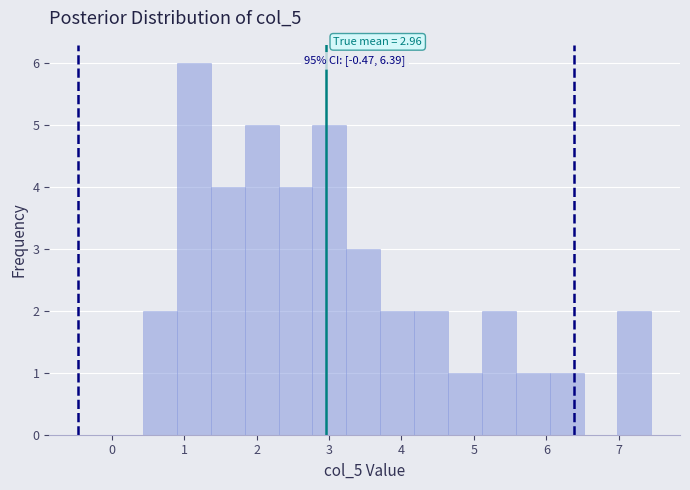

Over which range of the x-axis is the bar tallest?

0.9 to 1.4